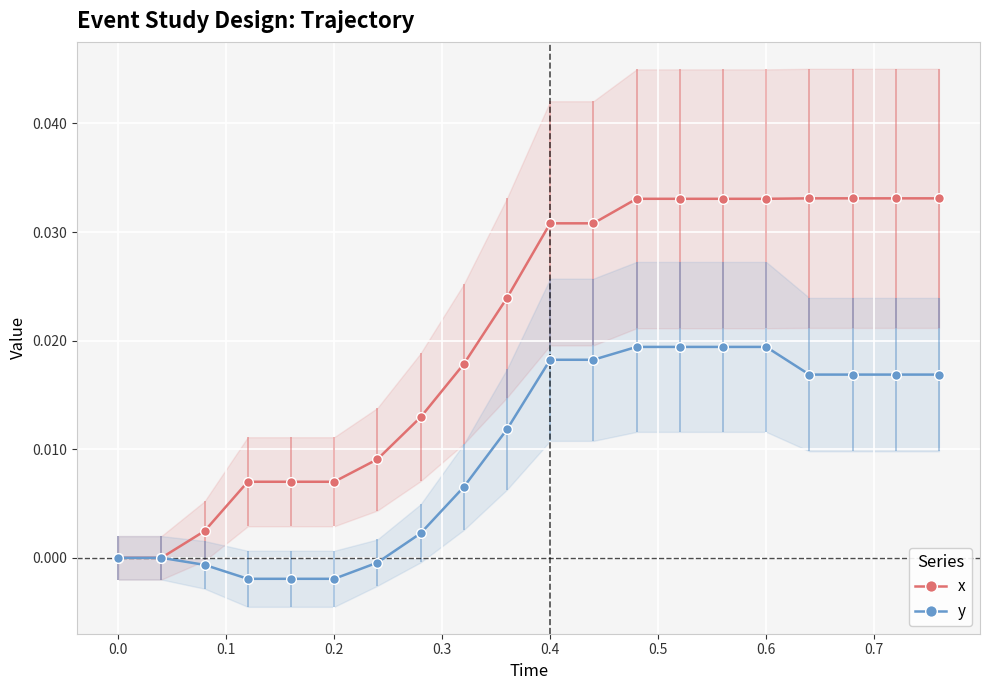

Which series has the largest total across all categories?

x